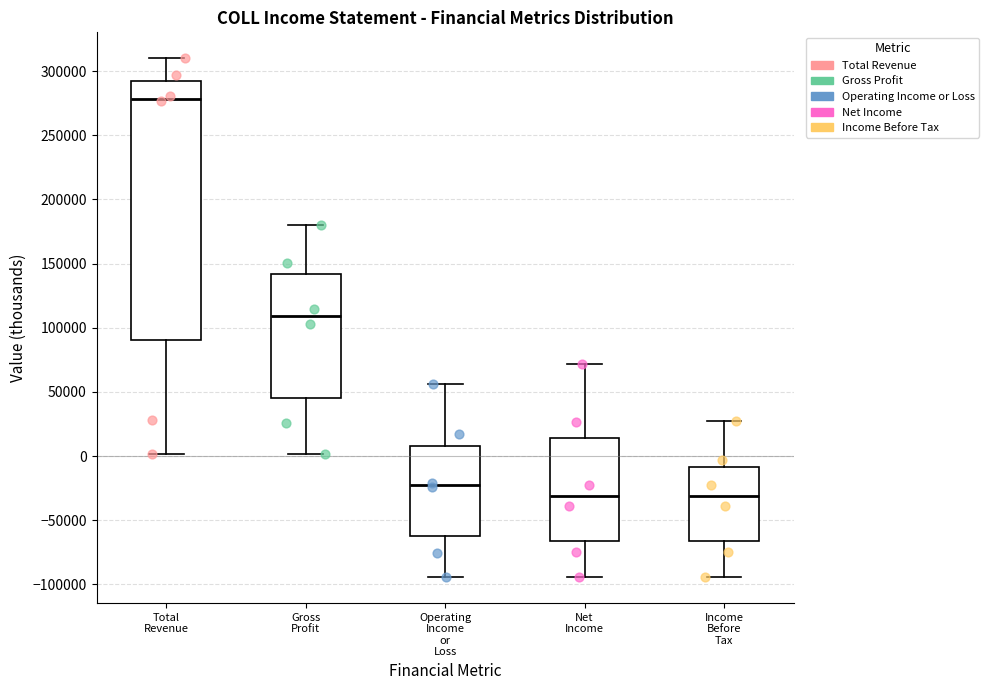

Which box's median line is the highest?

Total Revenue